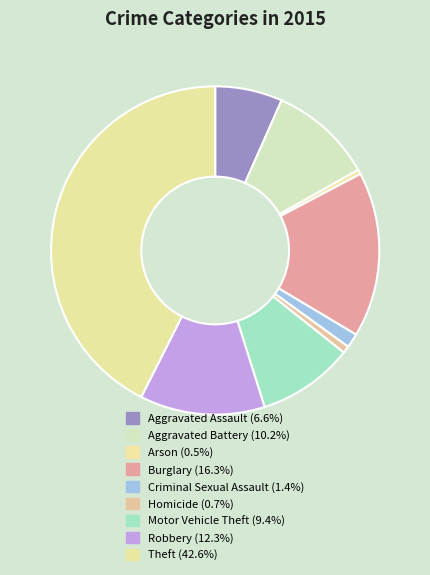

What is the total percentage of Robbery and Arson?

12.8%